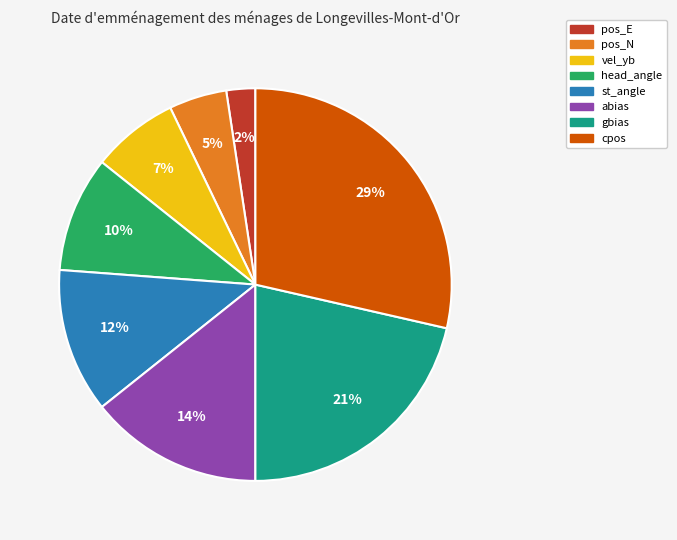

Rank the categories by value from highest to lowest.

cpos, gbias, abias, st_angle, head_angle, vel_yb, pos_N, pos_E